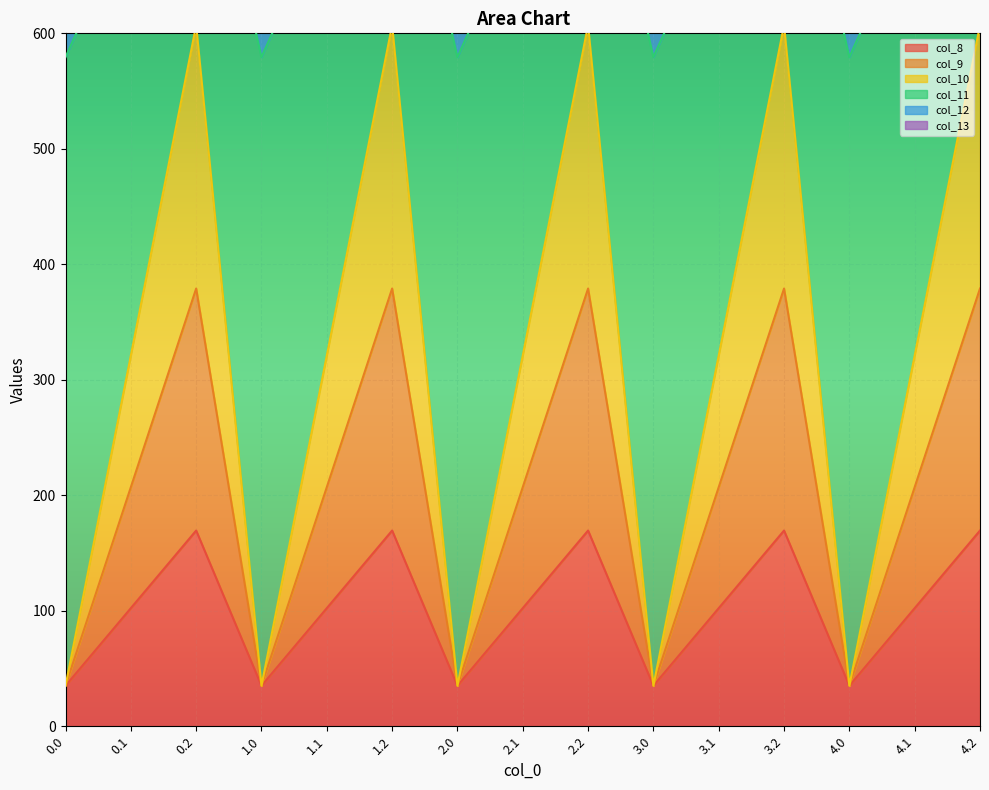

True or false: col_13 has more than 0 points higher than both neighbors.

True